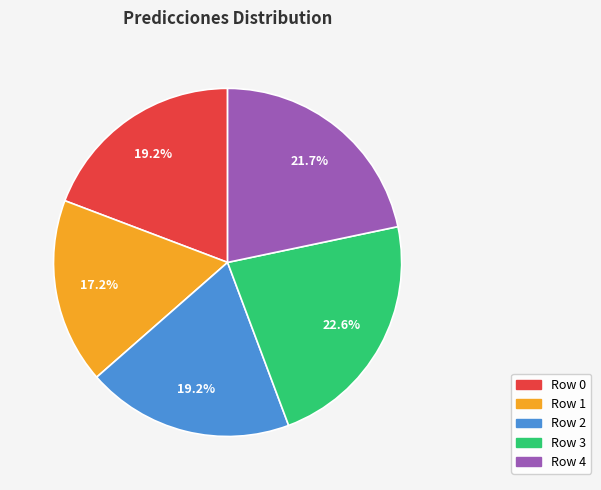

Between Row 2 and Row 4, which is larger?

Row 4